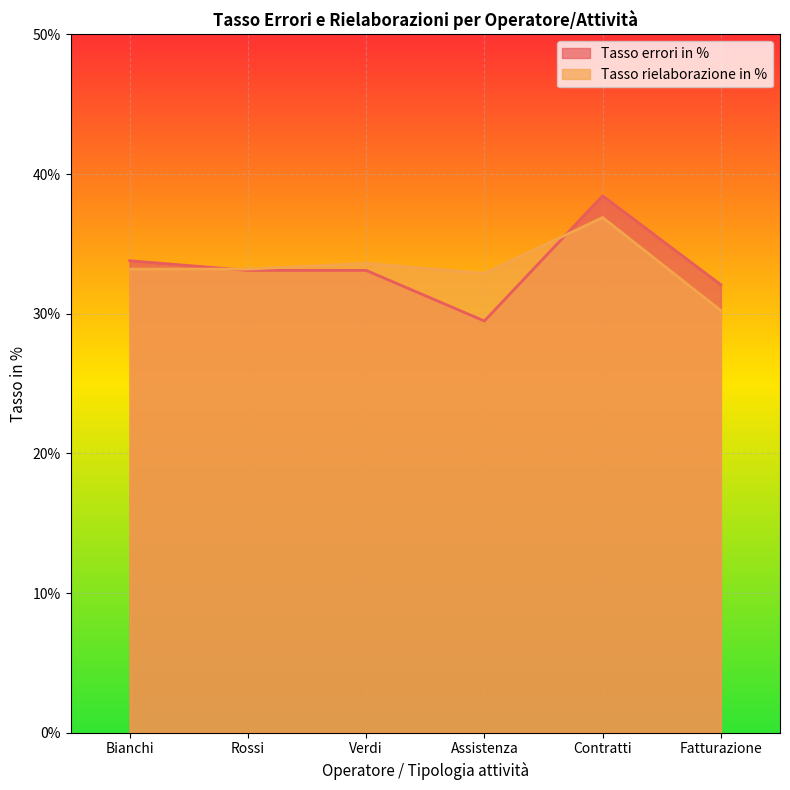

Where is the first local maximum for Tasso rielaborazione in %?

Verdi